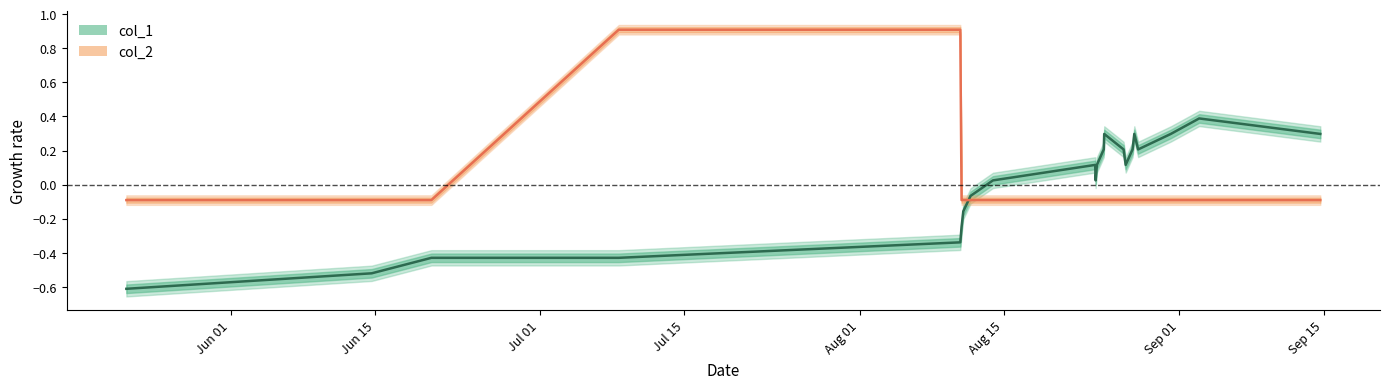

At how many categories does at least one series exceed 0?

16